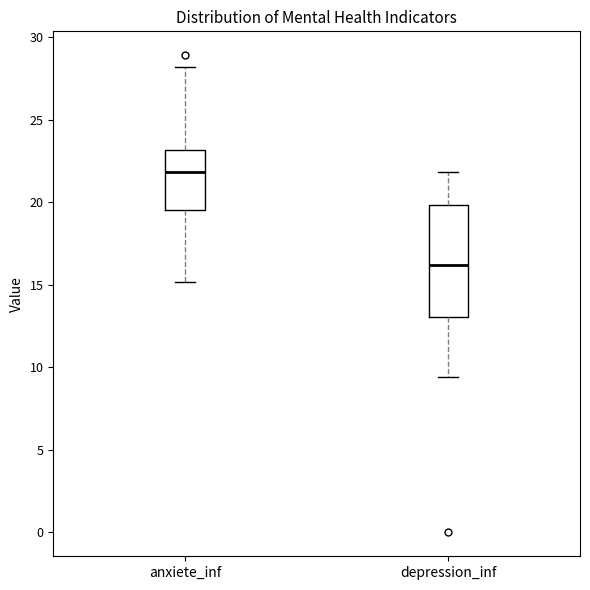

Which box is the tallest, from its lower edge to its upper edge?

depression_inf